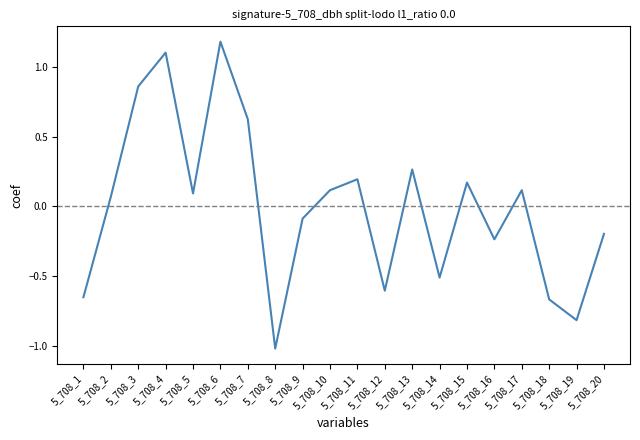

How many interior local peaks (higher than both neighbors) does the data have?

6